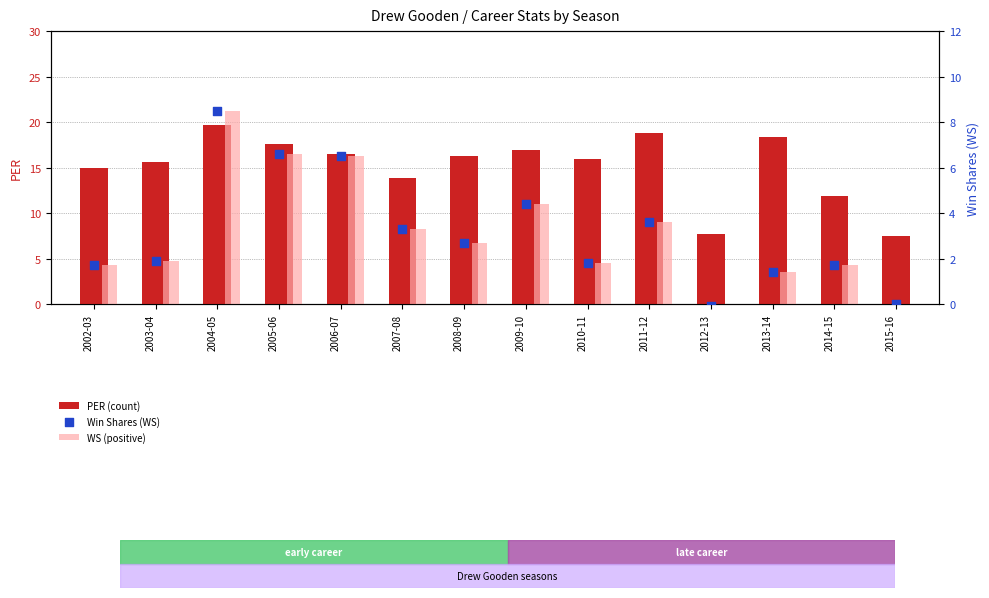

At which category is the sum across all series the highest?

2004-05